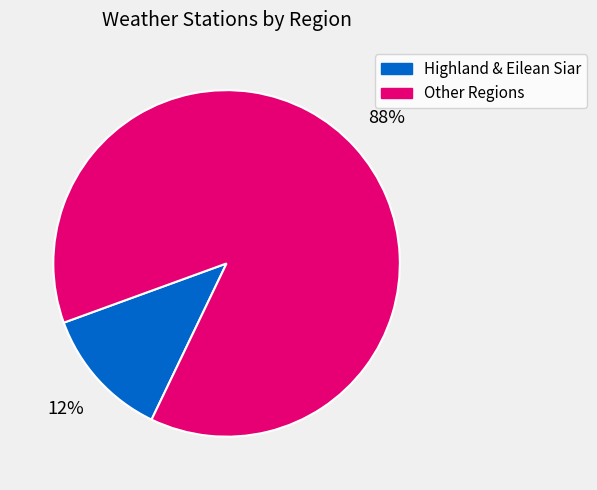

Does any single category account for the majority?

Yes